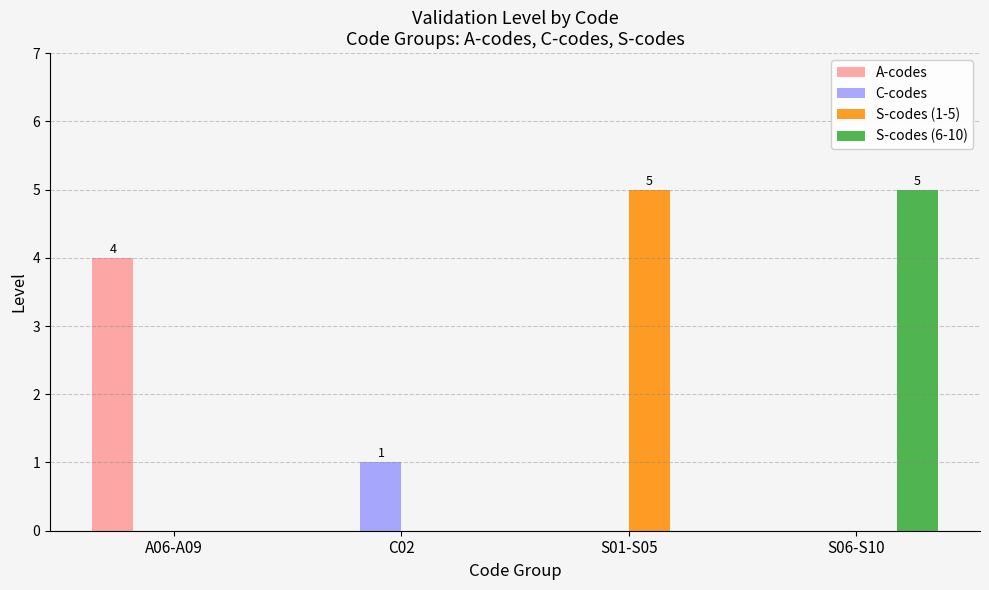

Is it true that A-codes equals 3 at A06-A09?

False